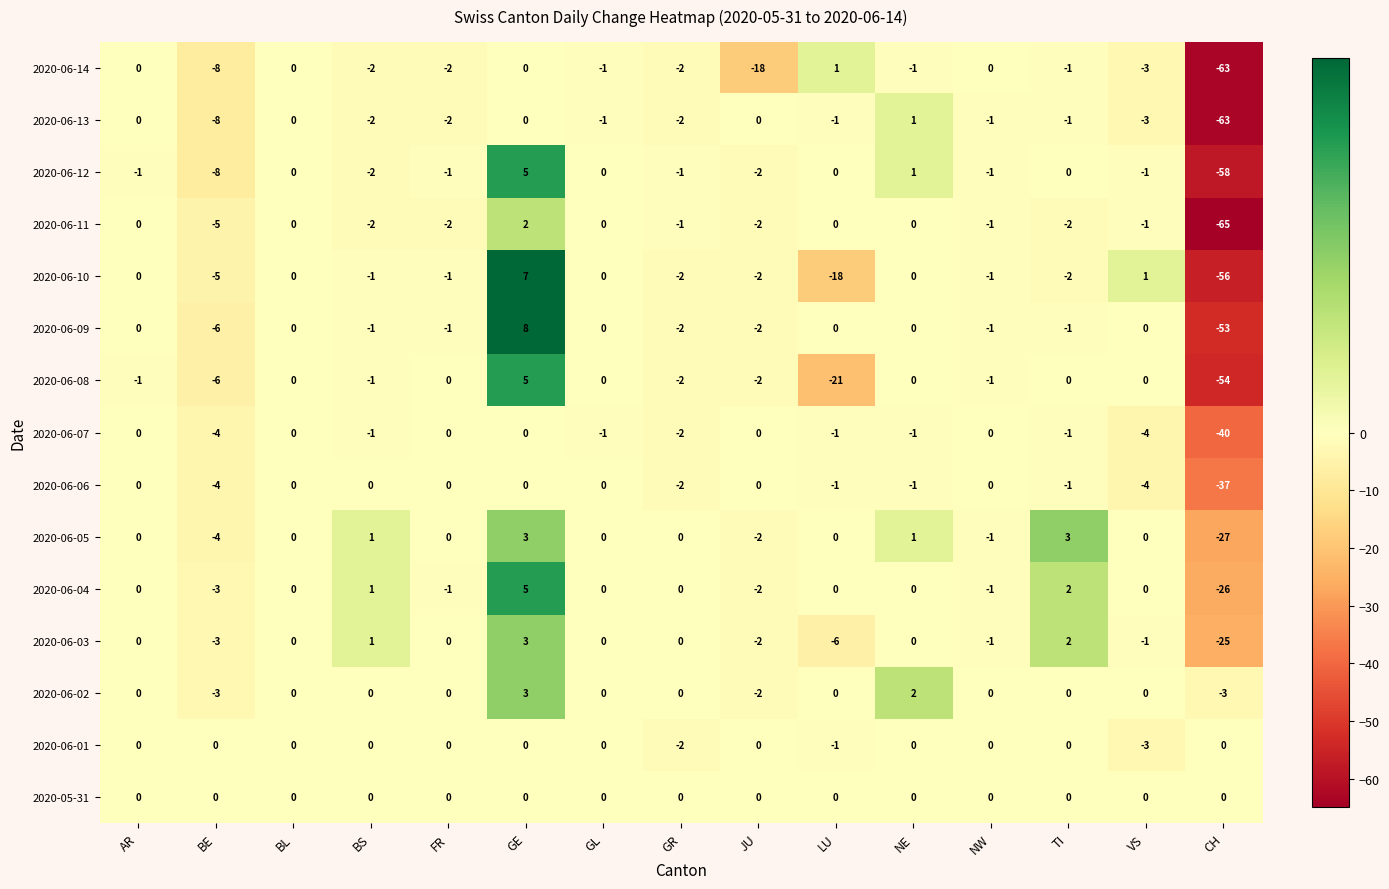

Is it true that 2020-06-14 equals -1 at FR?

False